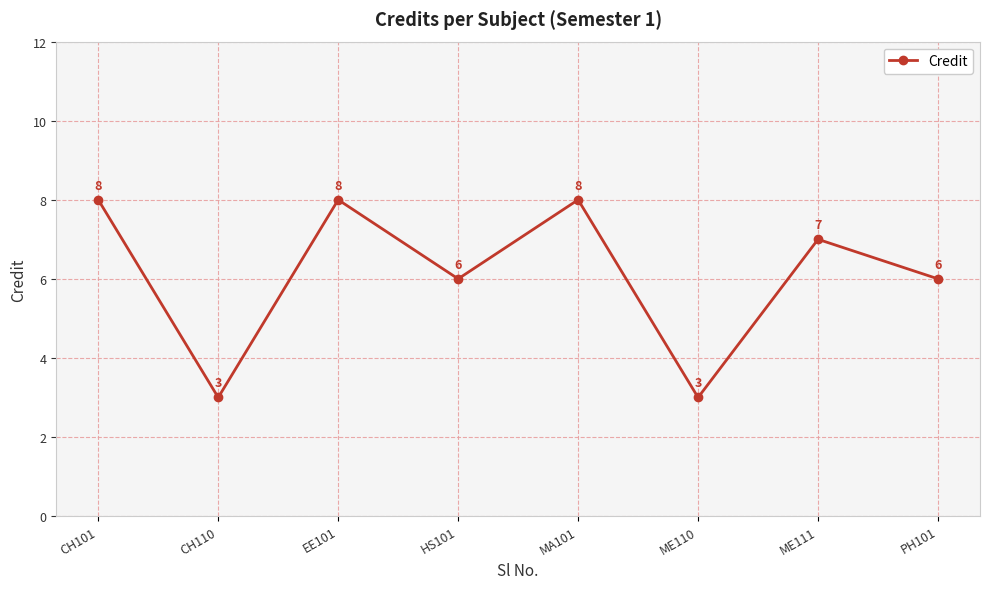

The value at HS101 is 4. True or false?

False